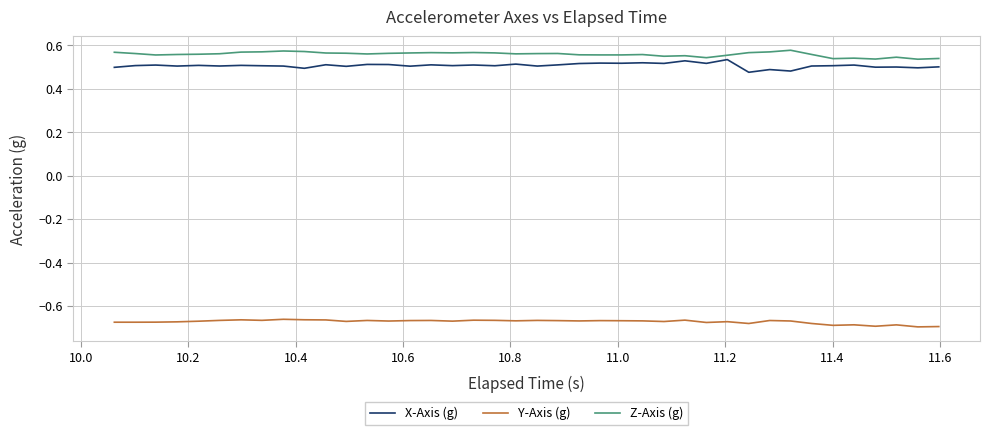

True or false: Y-Axis (g) and X-Axis (g) intersect in this chart.

False